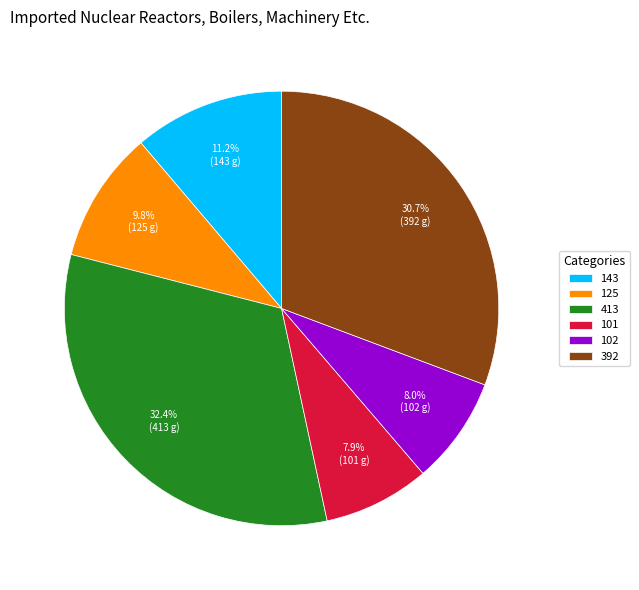

Between 102 and 125, which is larger?

125